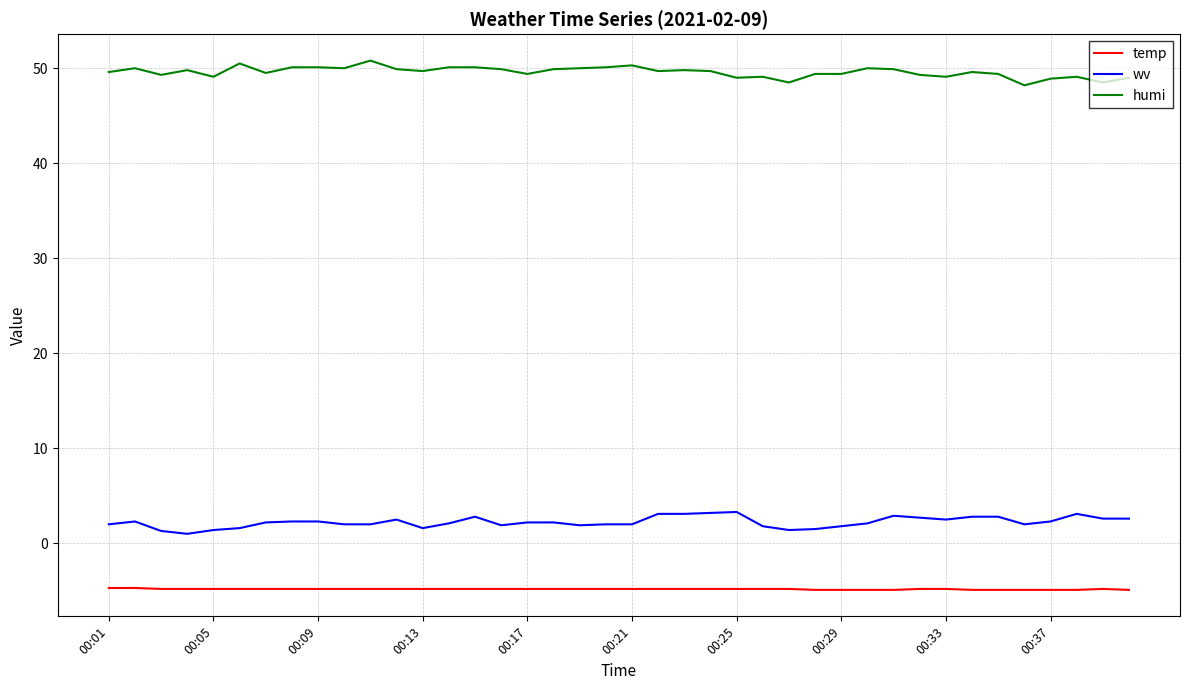

True or false: humi and wv intersect in this chart.

False